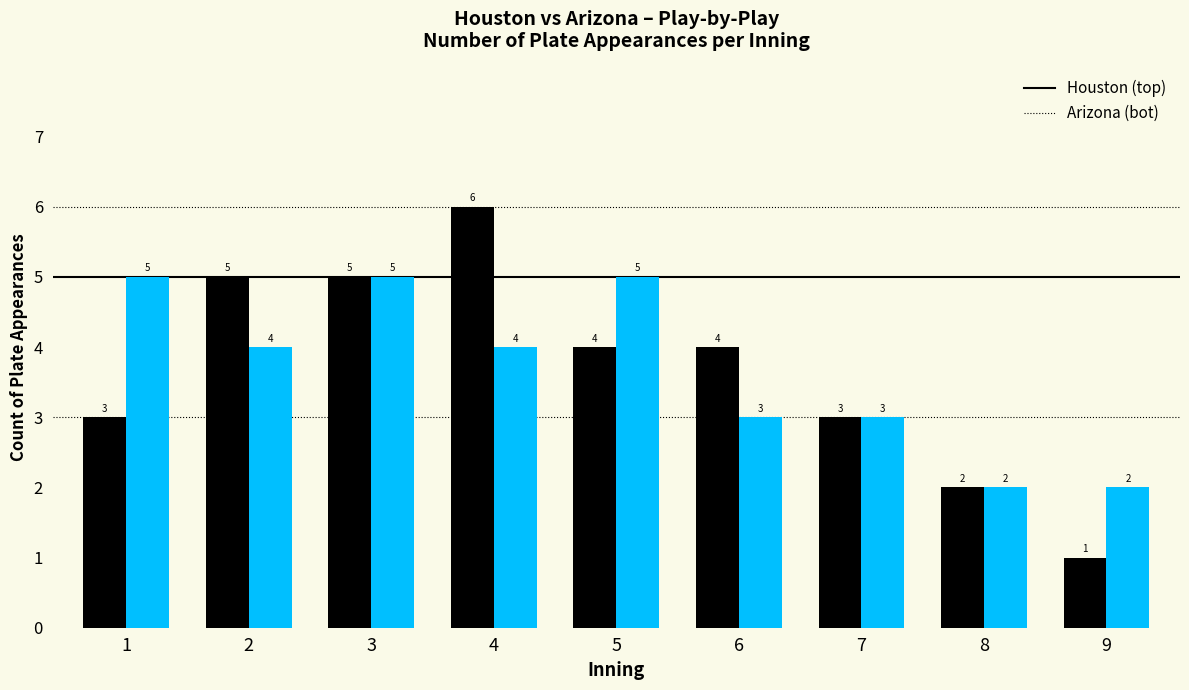

How many series are shown in this chart?

2